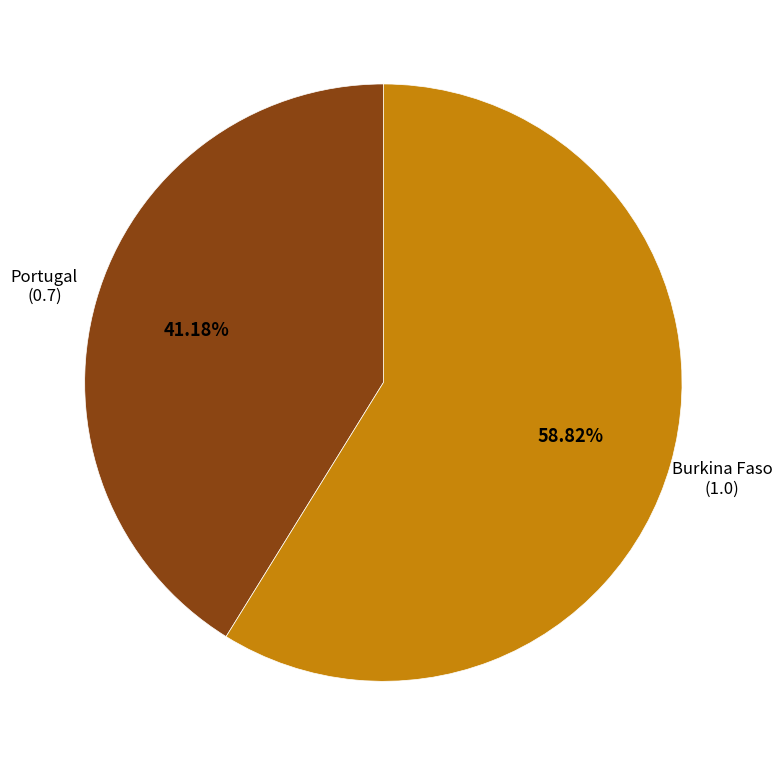

To the nearest percent, what portion does Portugal represent?

41%